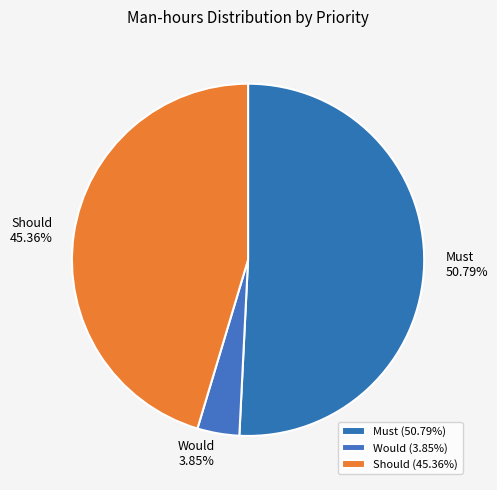

Combined, do Would and Must account for over 50%?

Yes